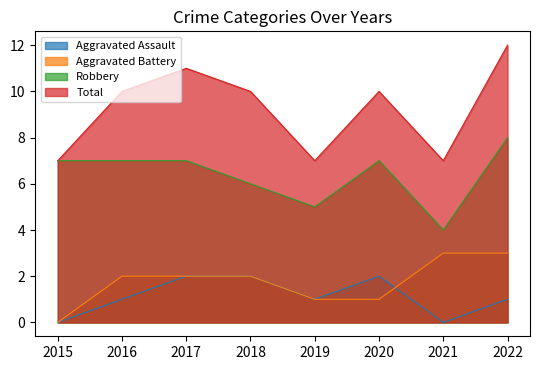

Rank the series by their maximum value, from highest to lowest.

Total, Robbery, Aggravated Battery, Aggravated Assault